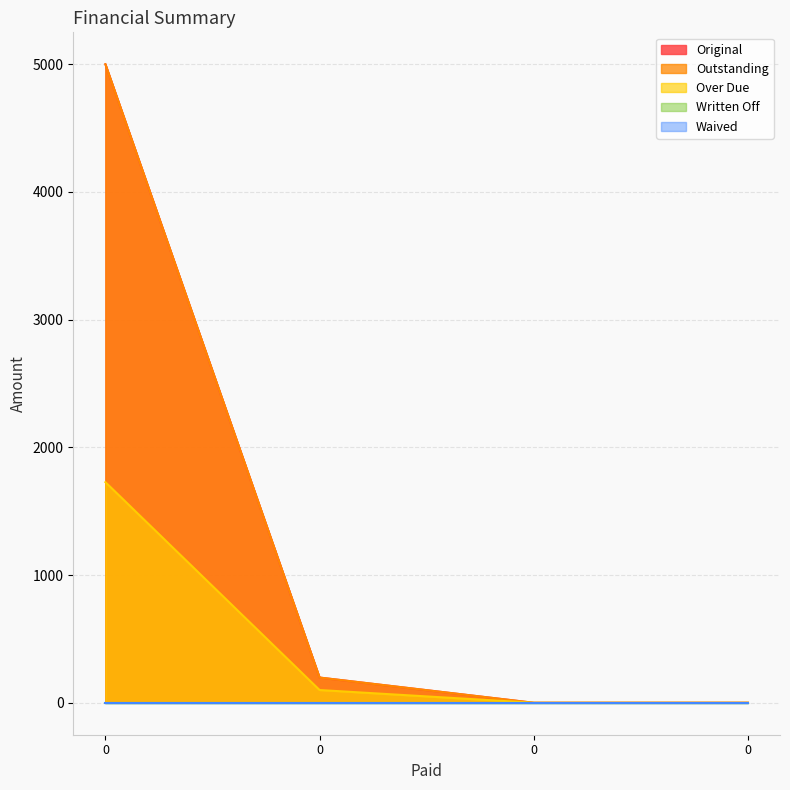

Rank the series at 0 from highest to lowest value.

Original, Outstanding, Over Due